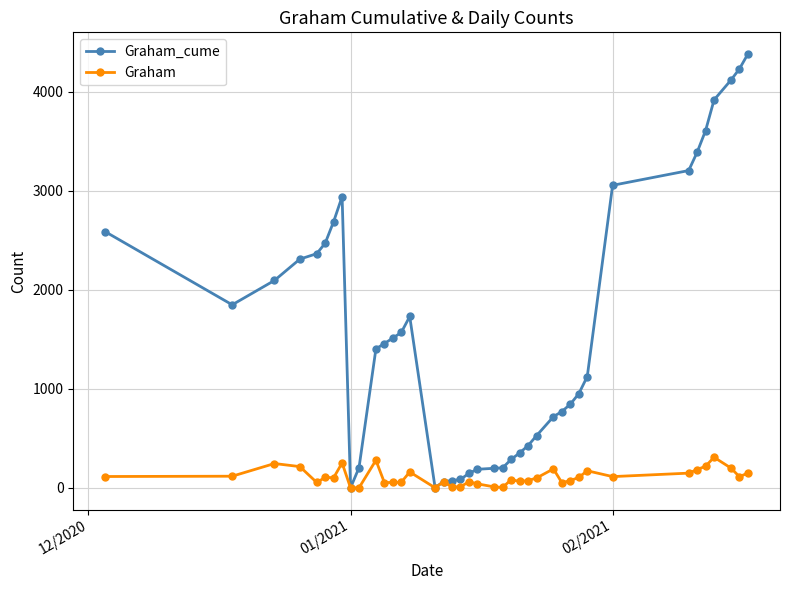

What is the value of the Graham point at the 28th from the left?

192